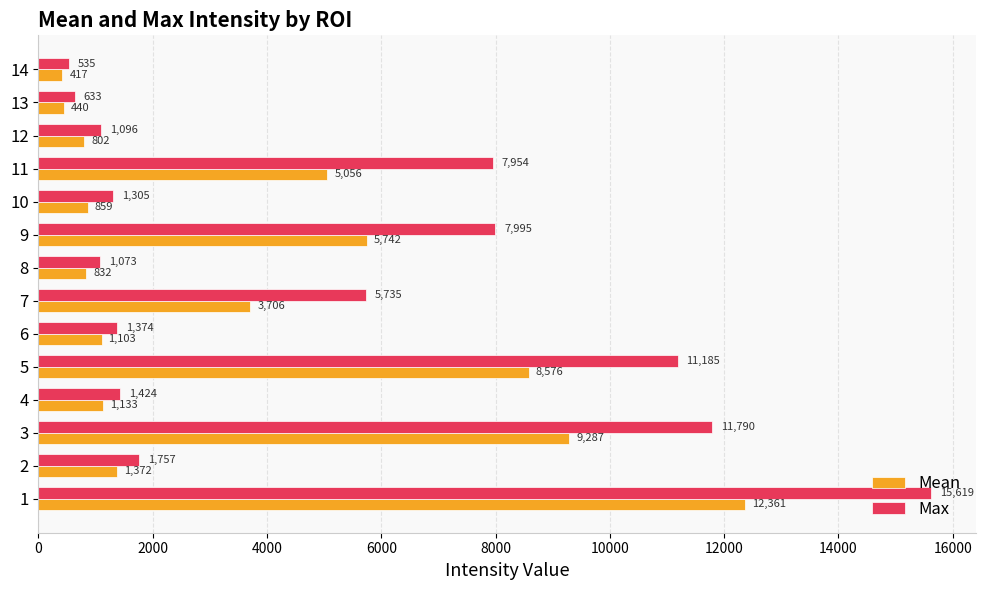

Is it true that Max equals 6302.8 at 3?

False